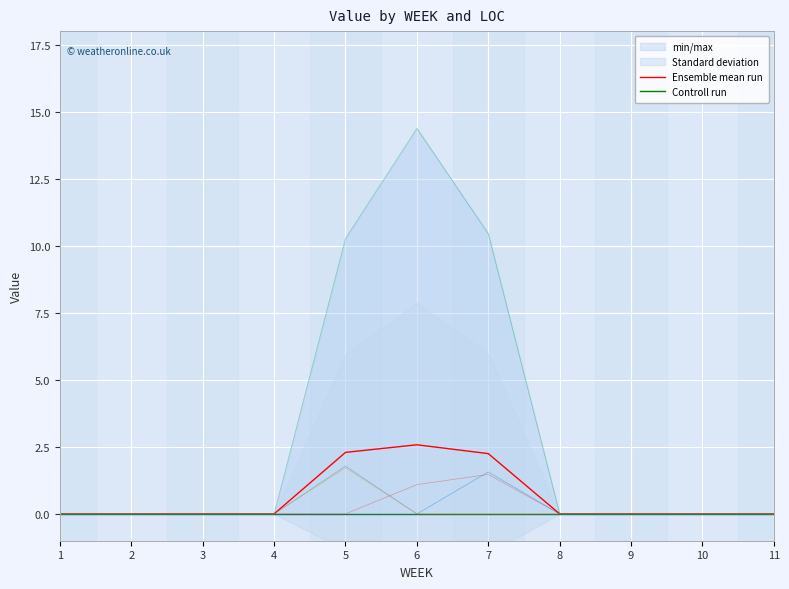

At which category is the sum across all series the highest?

6